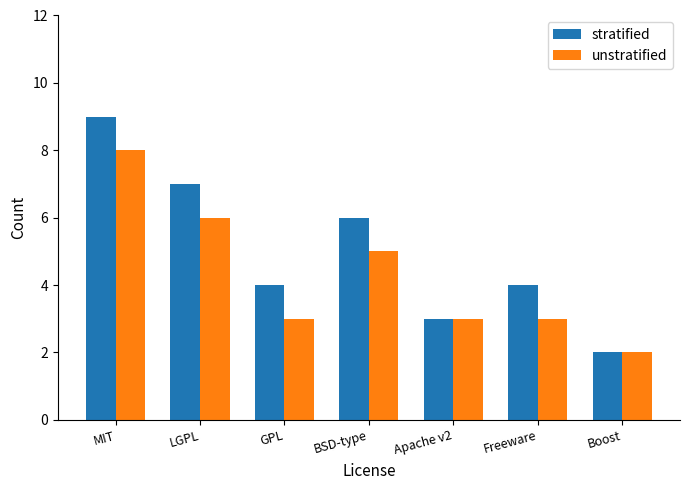

What is the value of the unstratified bar at the 3rd from the left?

3